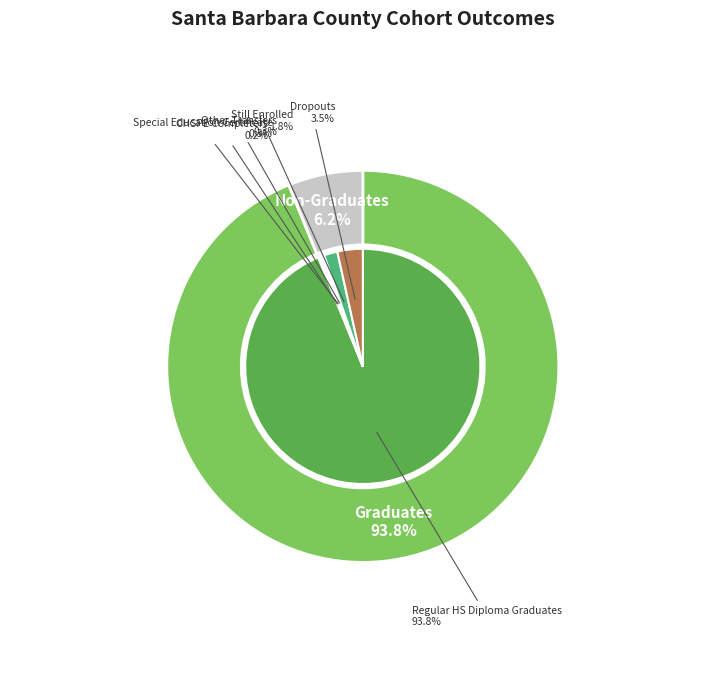

What is the ratio of the value at Other Transfers to the value at Still Enrolled?

0.1